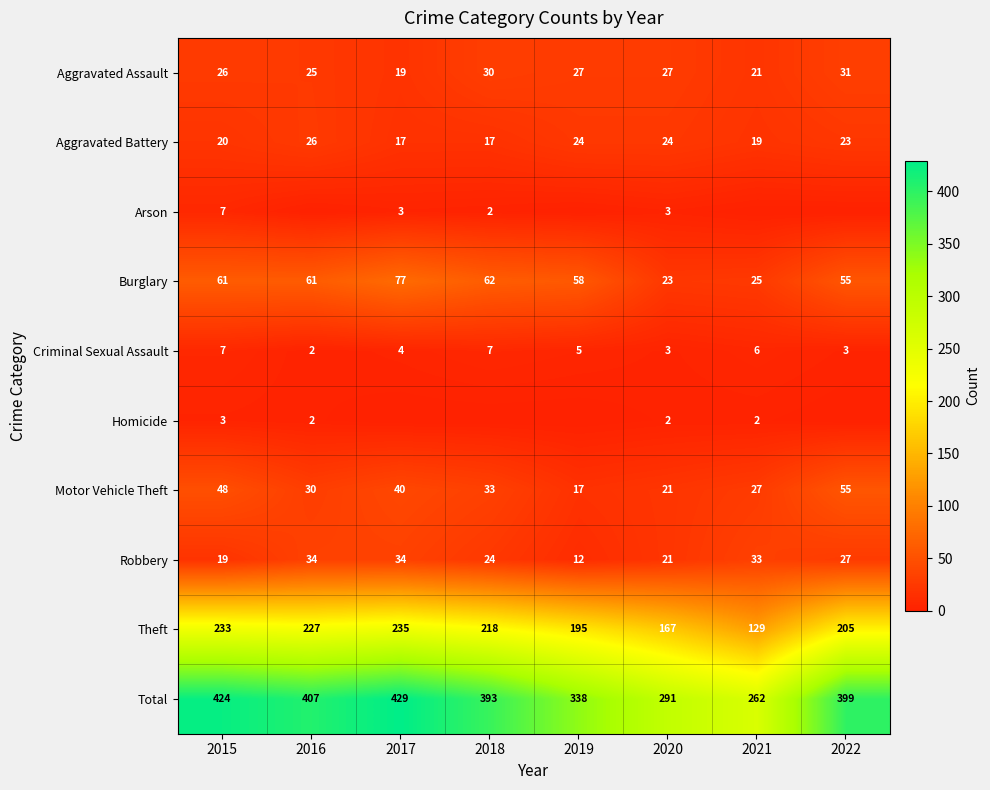

What is the total value across all series at 2017?

858